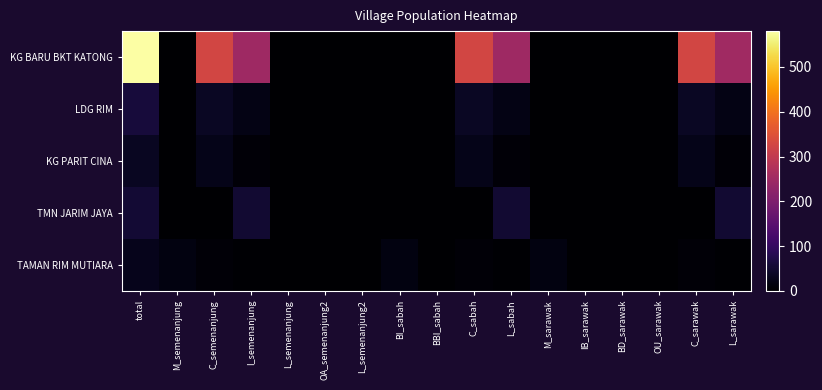

Count the number of categories in the chart.

17